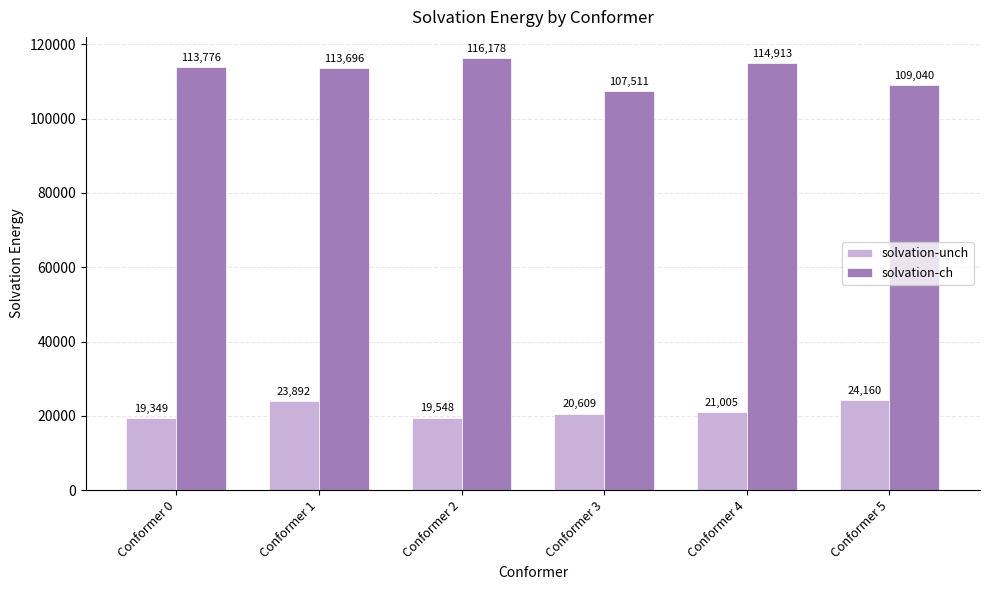

Which series has the largest range (max minus min)?

solvation-ch